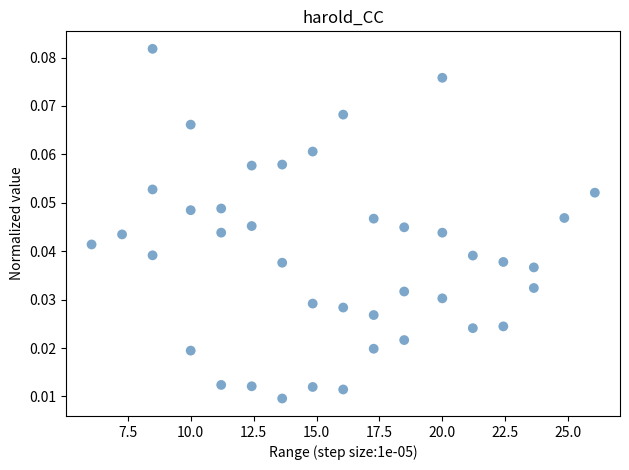

What is the range of X values (max minus min)?

20.0